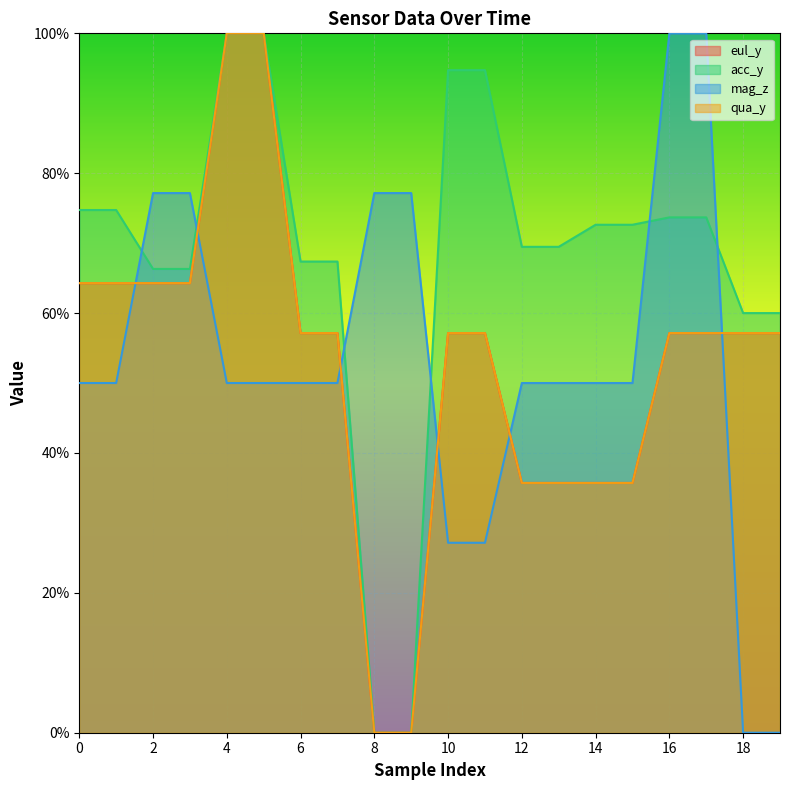

The eul_y series shows 24.4 at 13. True or false?

False